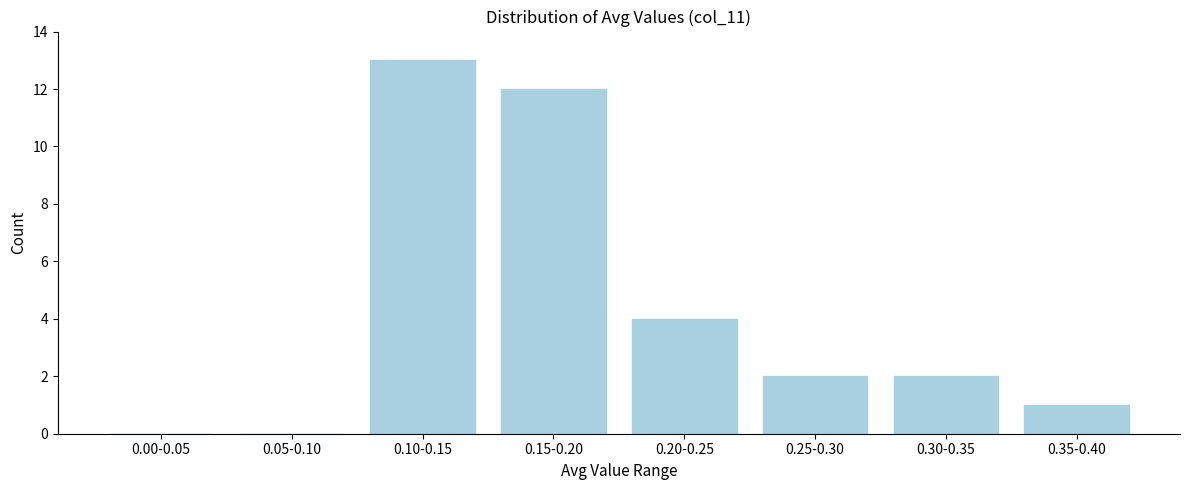

Reading left to right, what are all the values shown in this chart?

0.00-0.05=0	0.05-0.10=0	0.10-0.15=13	0.15-0.20=12	0.20-0.25=4	0.25-0.30=2	0.30-0.35=2	0.35-0.40=1